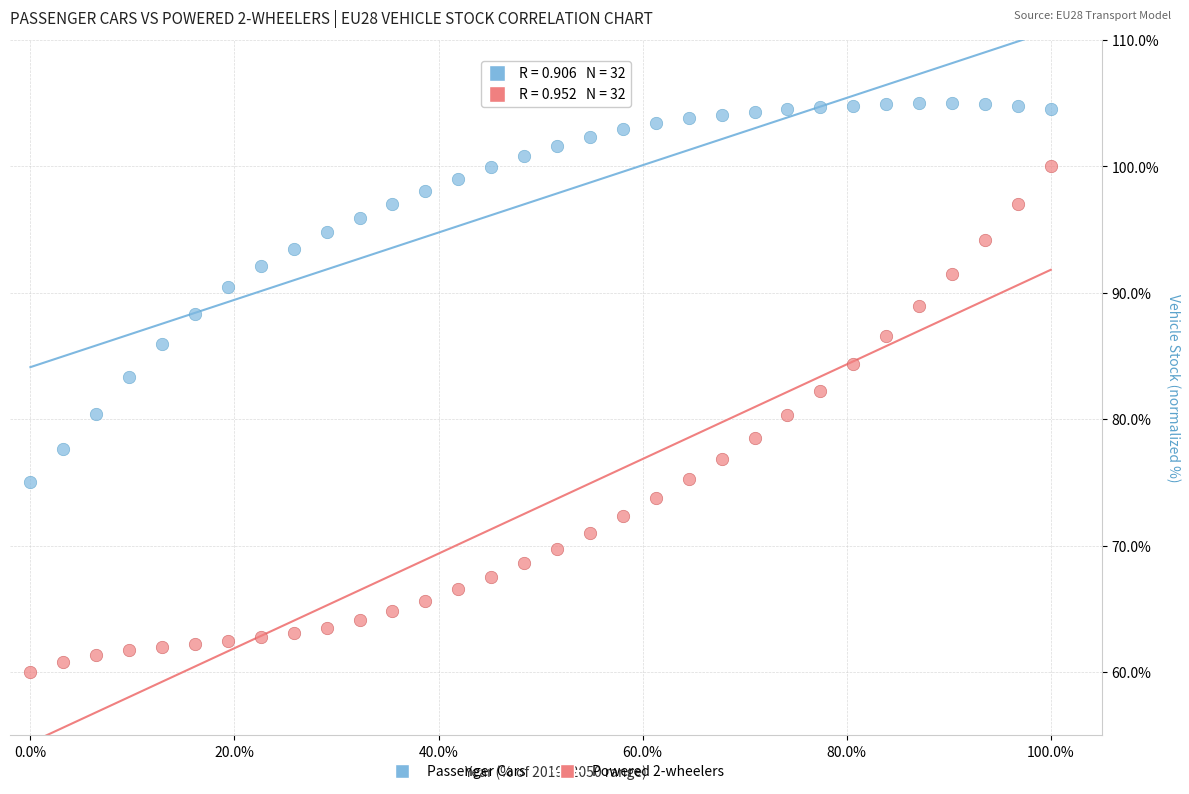

Which series reaches the maximum Y coordinate?

Passenger Cars